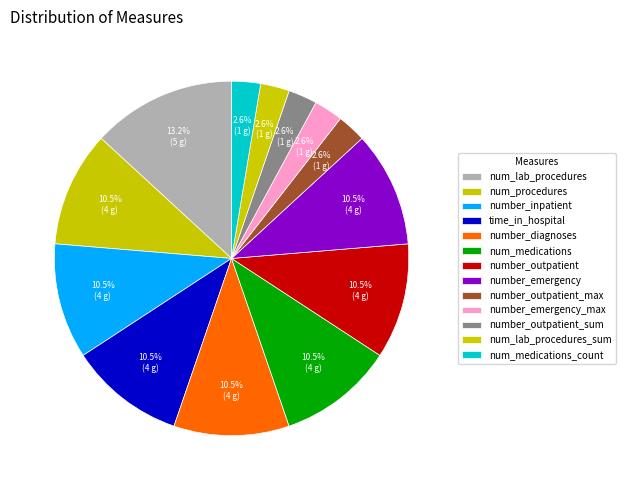

What is the change in value from number_outpatient to number_outpatient_sum?

-3